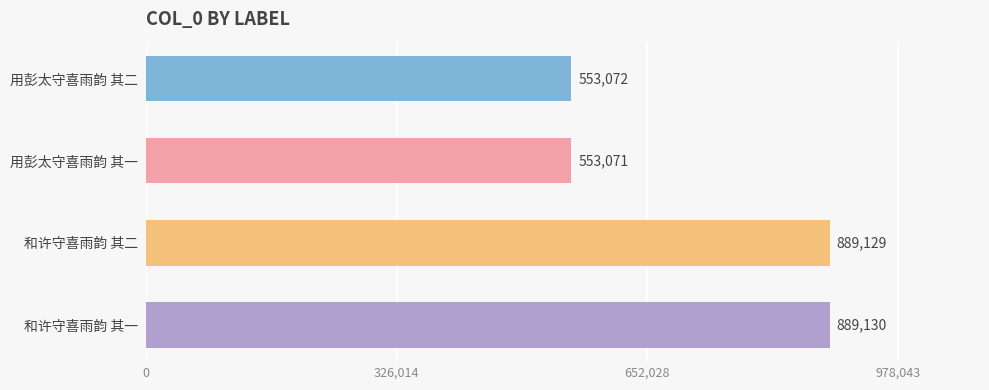

The value at 和许守喜雨韵 其二 is 889129. True or false?

True